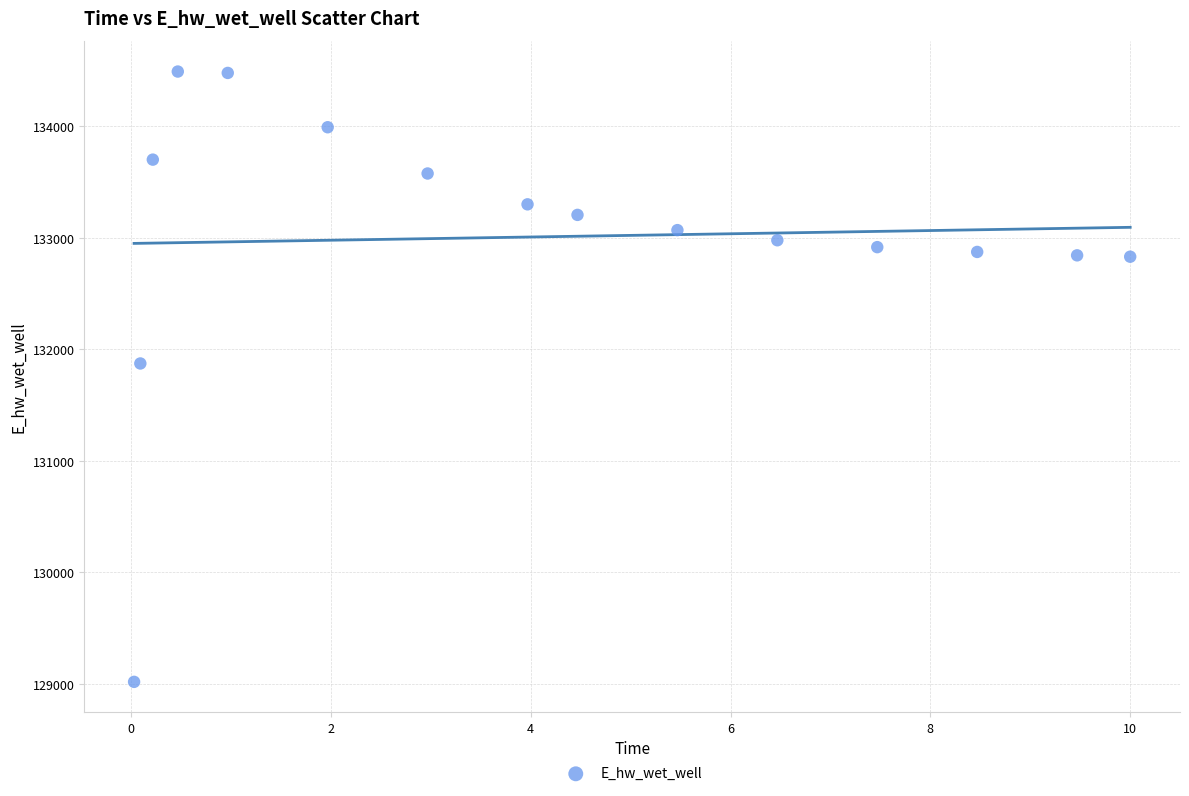

What is the range of X values (max minus min)?

10.0